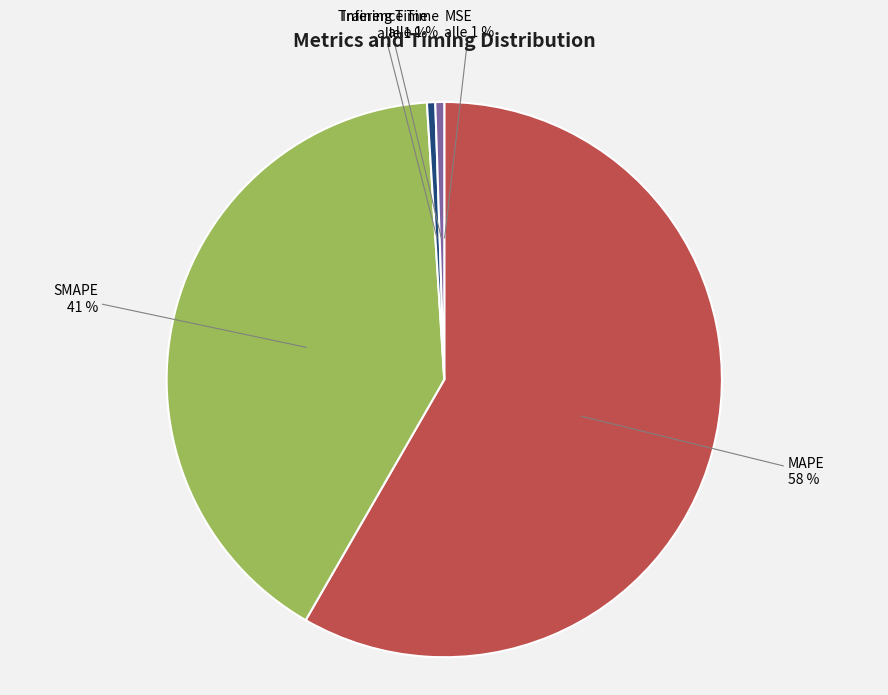

How many segments does this pie chart have?

5